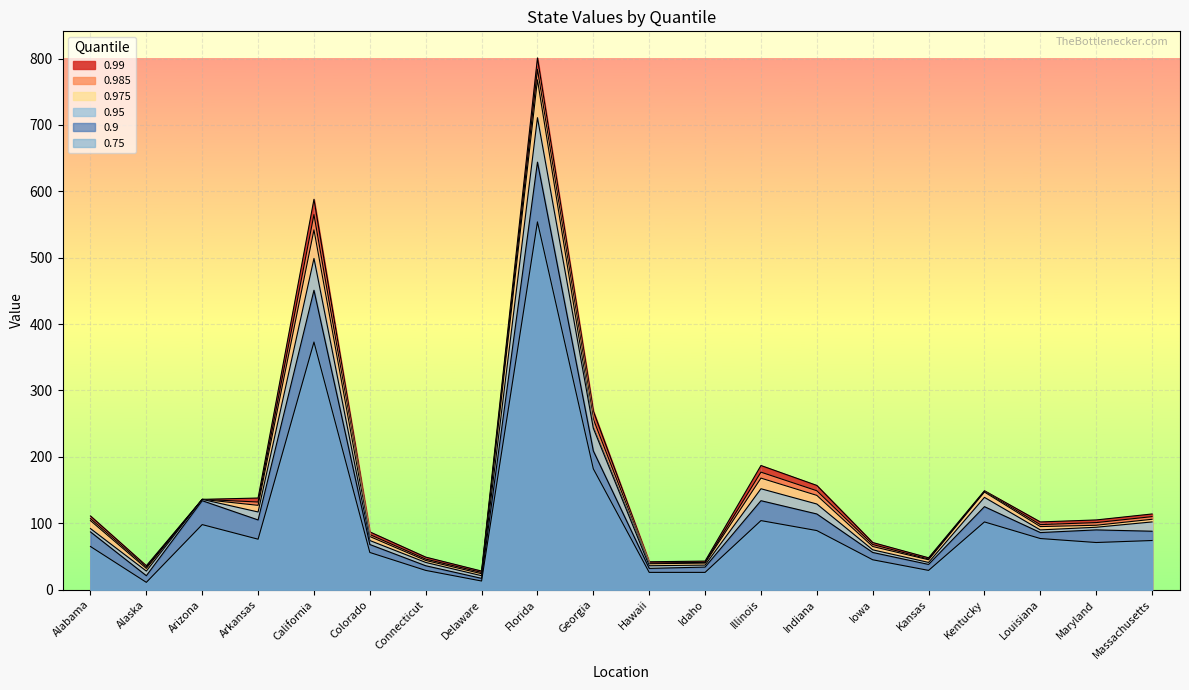

How many data points does each series have?

20